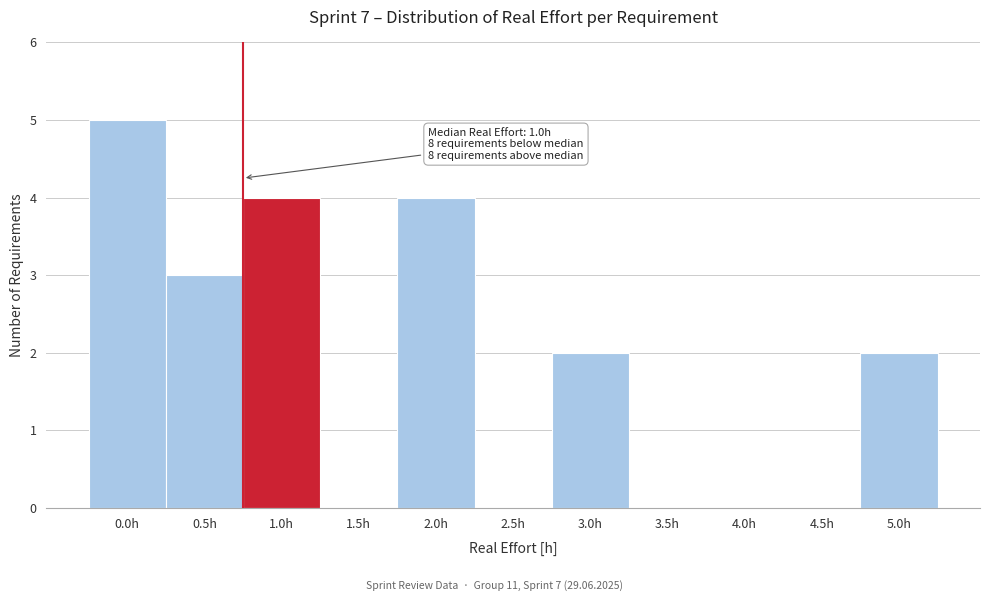

Reading left to right, extract all data points from this chart.

0.0h=5	0.5h=3	1.0h=4	1.5h=0	2.0h=4	2.5h=0	3.0h=2	3.5h=0	4.0h=0	4.5h=0	5.0h=2